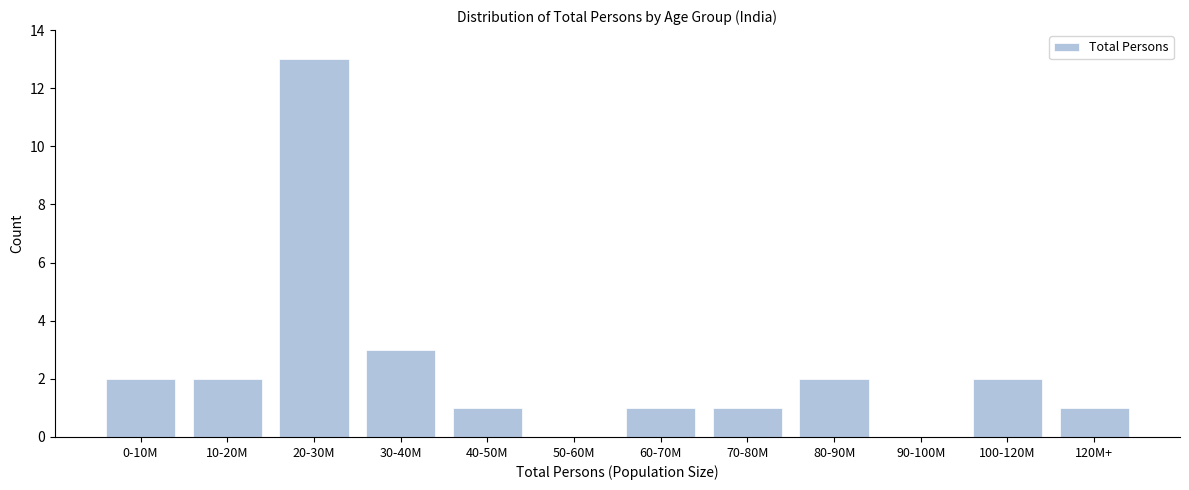

Reading left to right, list all the values displayed in this chart.

0-10M=2	10-20M=2	20-30M=13	30-40M=3	40-50M=1	50-60M=0	60-70M=1	70-80M=1	80-90M=2	90-100M=0	100-120M=2	120M+=1